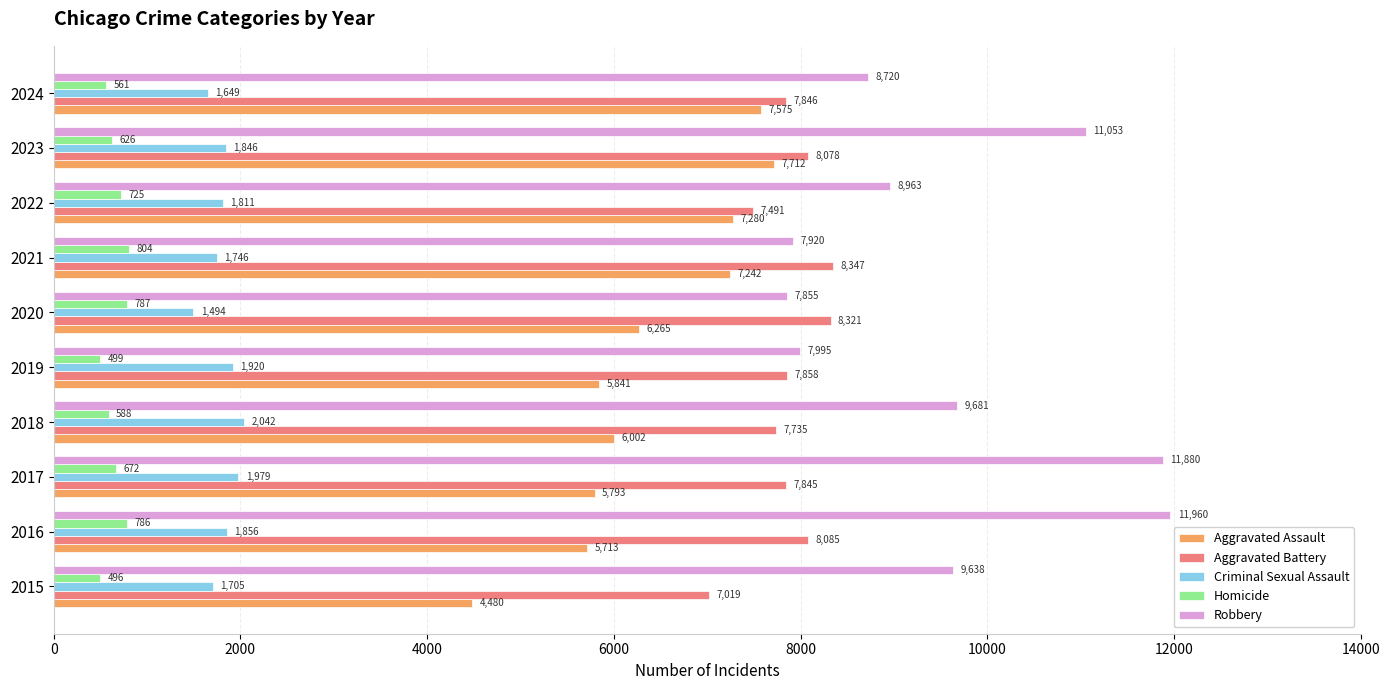

Which series has the widest spread of values?

Robbery